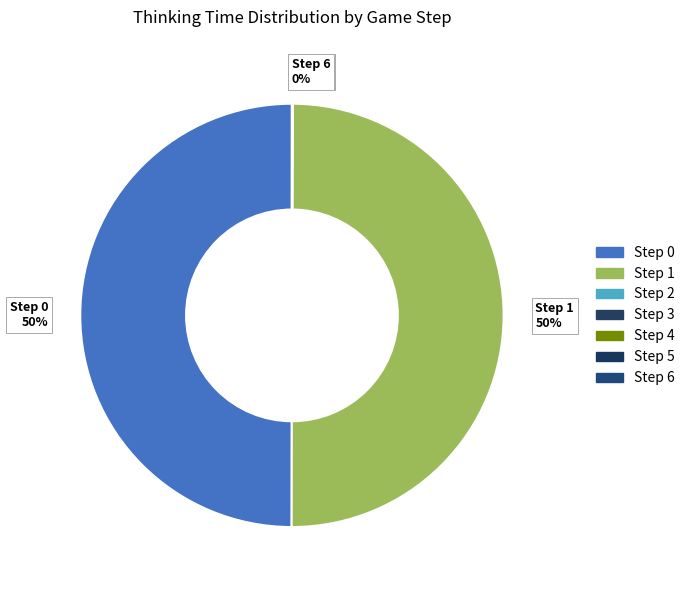

What percentage is the Step 0 50% slice, to the nearest percent?

50%